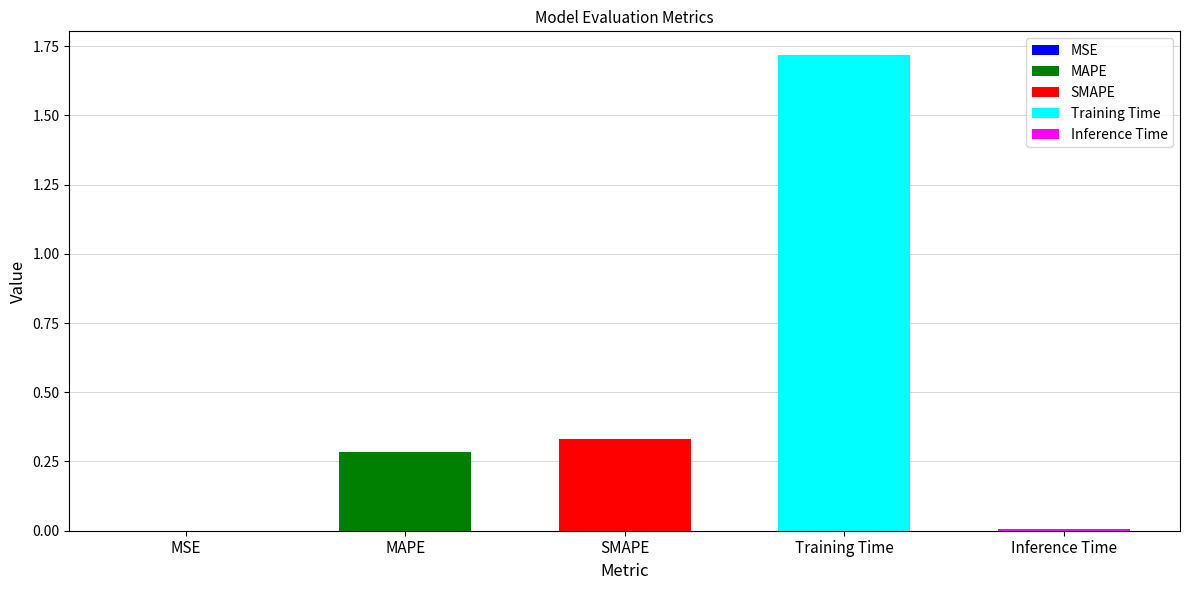

Does the chart contain stacked bars?

No